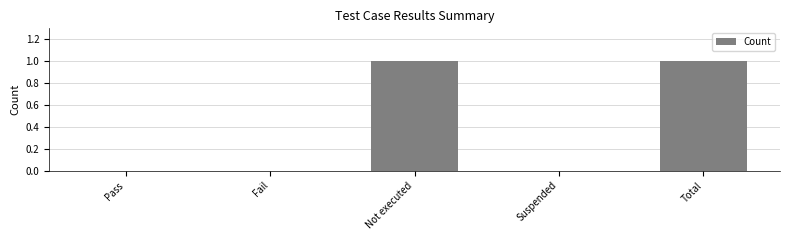

What is the sum of all values?

2